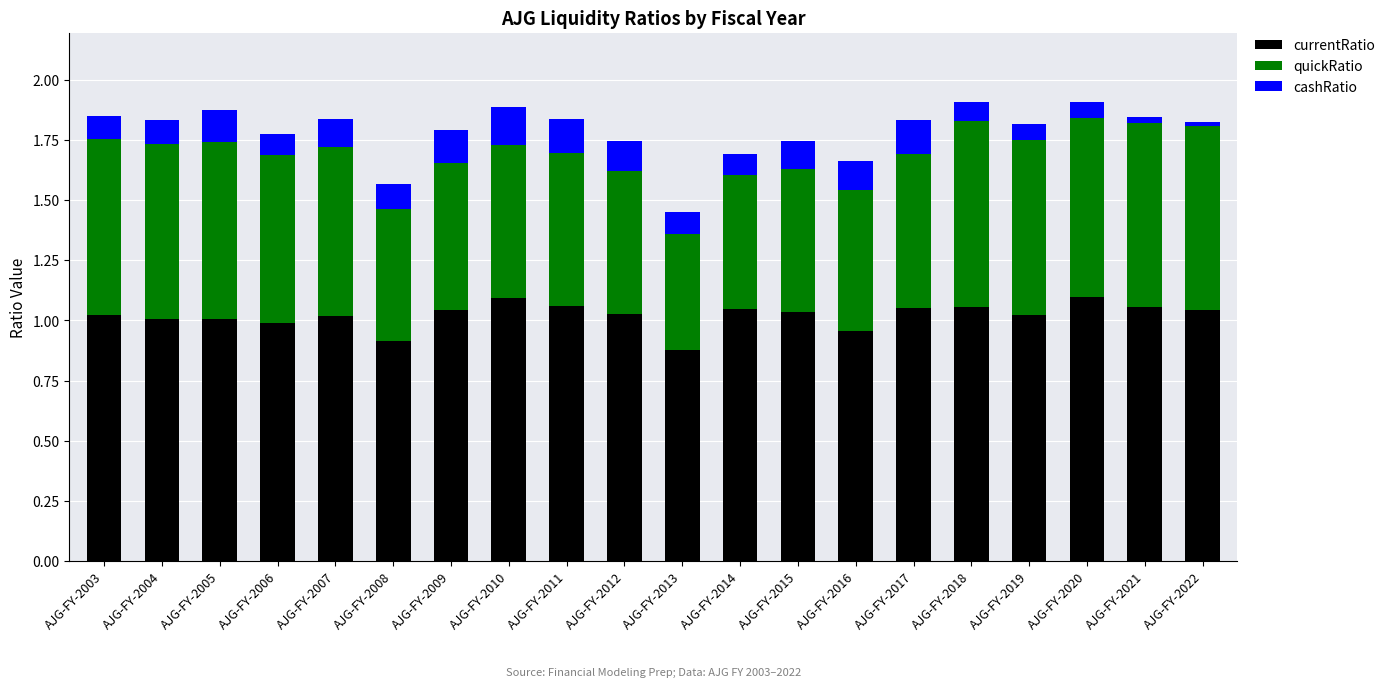

The currentRatio series shows 1.1 at AJG-FY-2021. True or false?

True